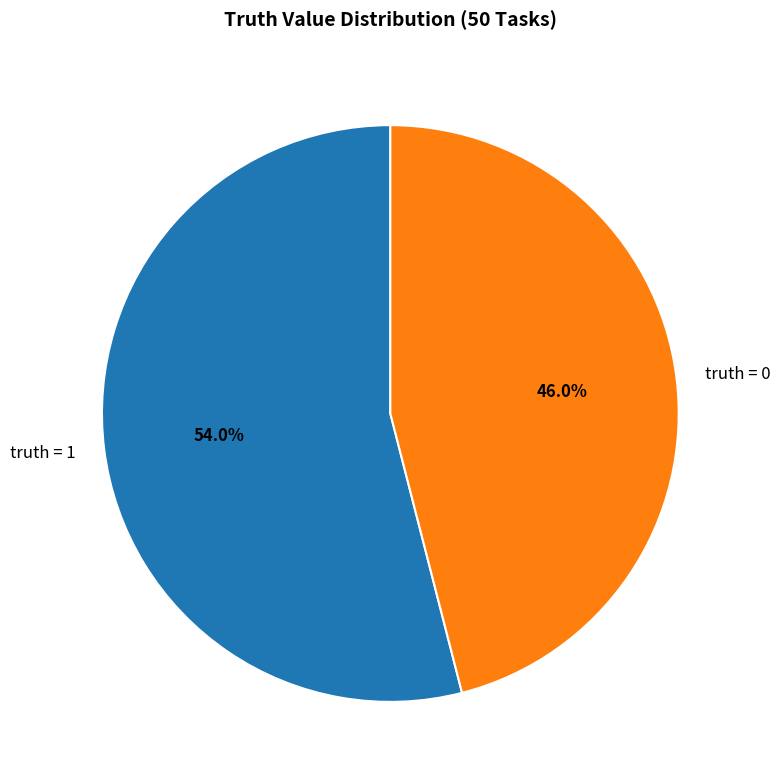

Which slice is the smallest?

truth = 0